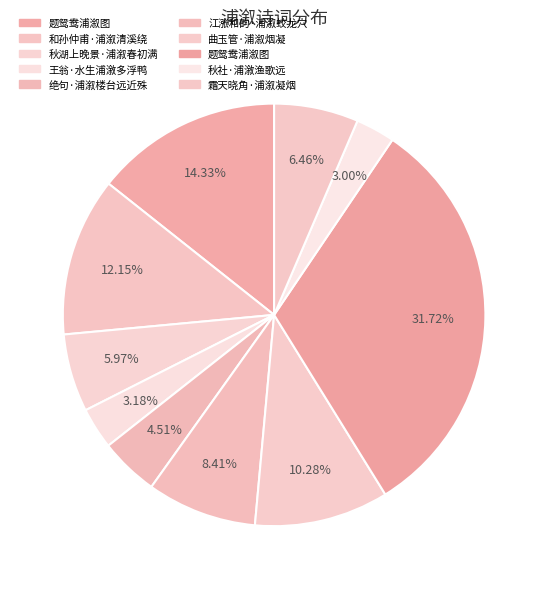

How many segments does this pie chart have?

10